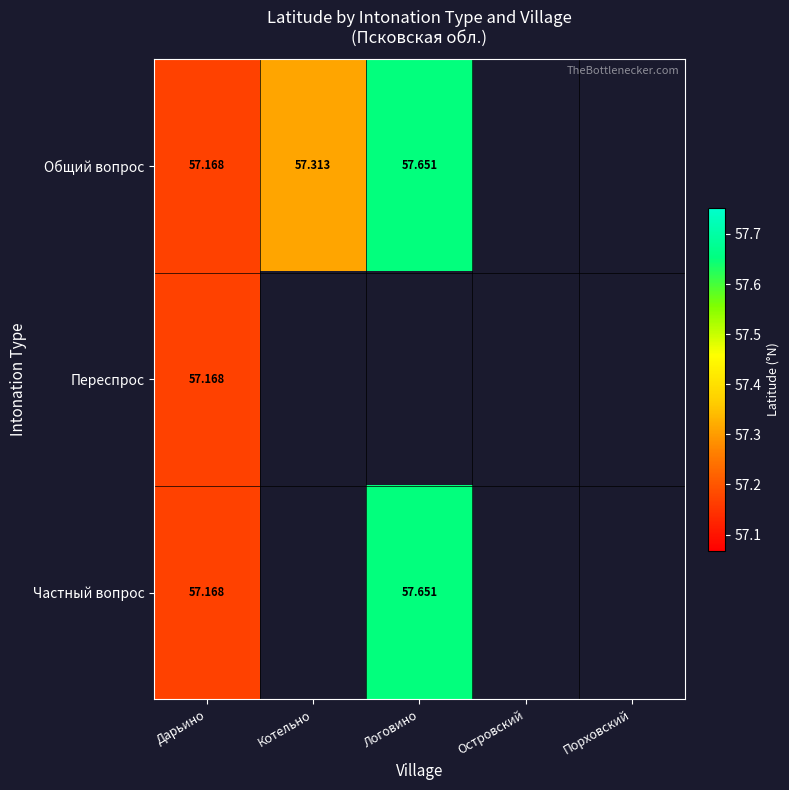

How many values in the Общий вопрос series exceed 57?

3